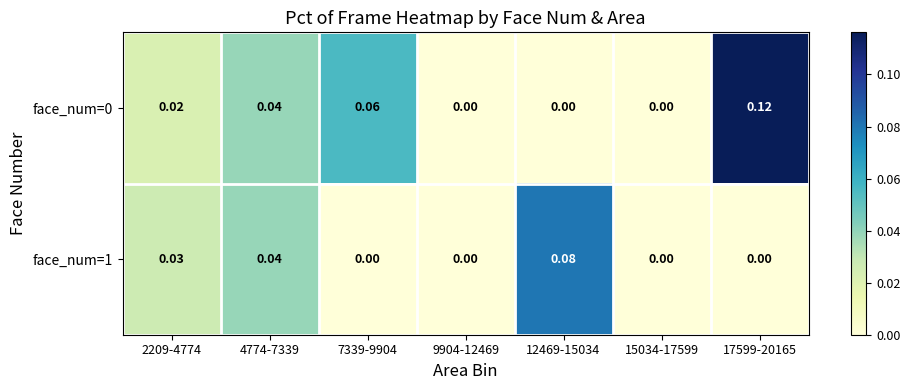

Is the value of face_num=0 at 17599-20165 greater than the value of face_num=1 at 15034-17599?

Yes